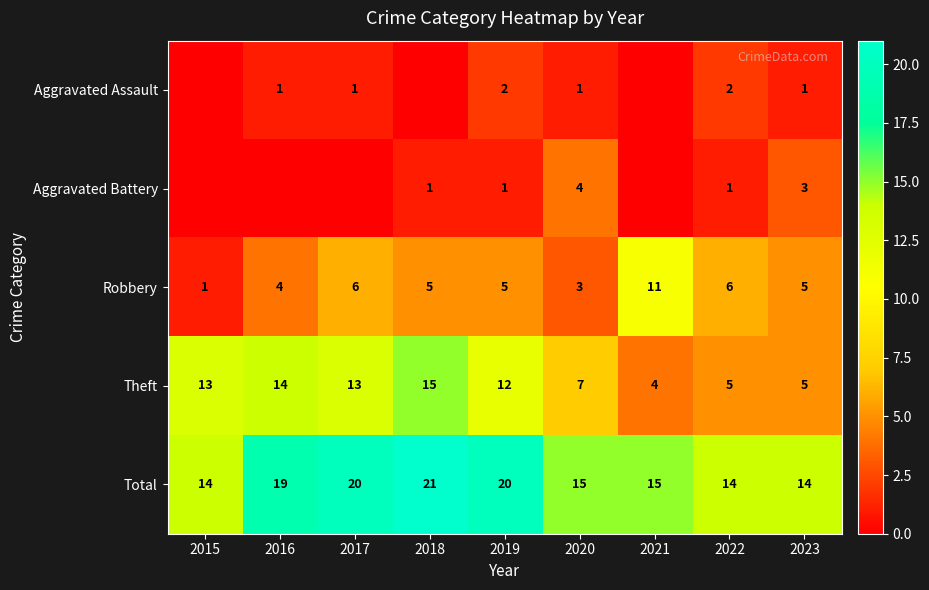

Read the Robbery value at 2022, to the nearest 10.

10